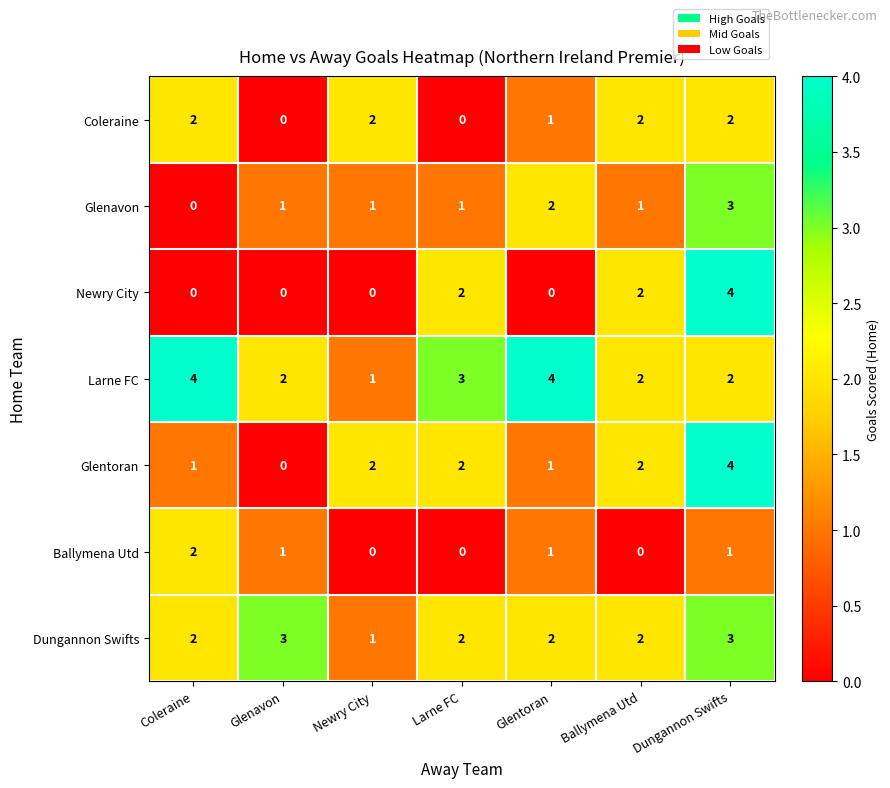

What is the difference between the highest and lowest values at Dungannon Swifts?

3